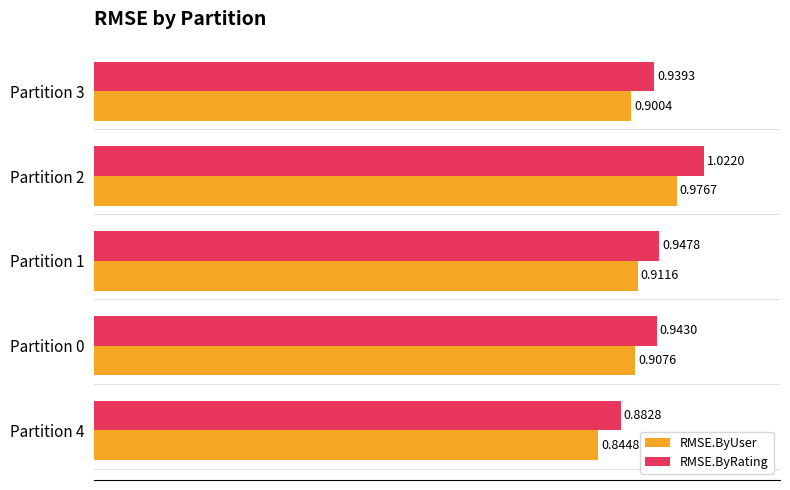

What is the difference between the maximum and minimum values in the RMSE.ByRating series?

0.1